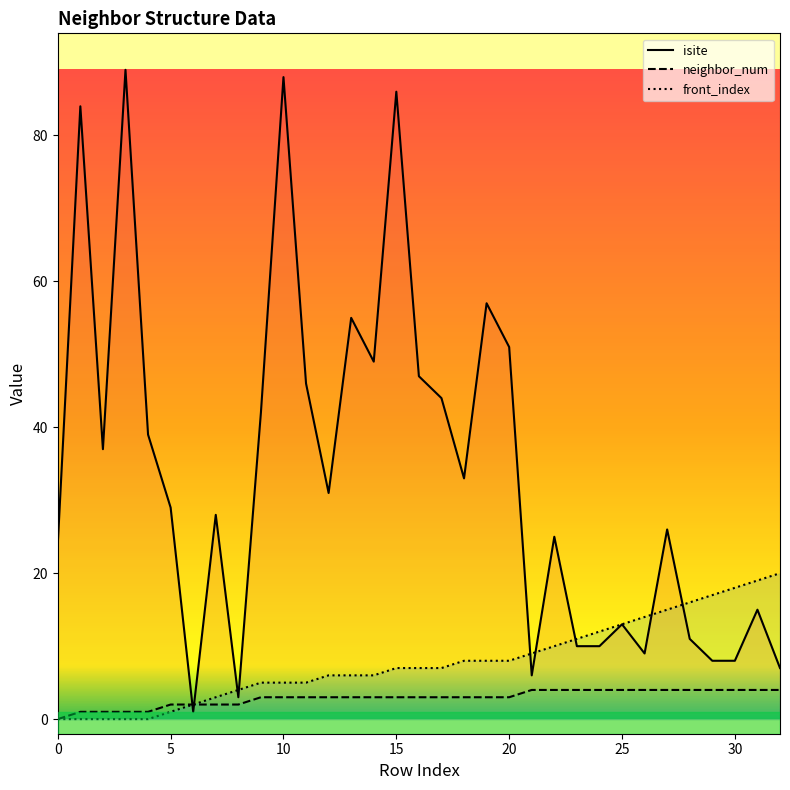

At how many categories does at least one series exceed 31?

15